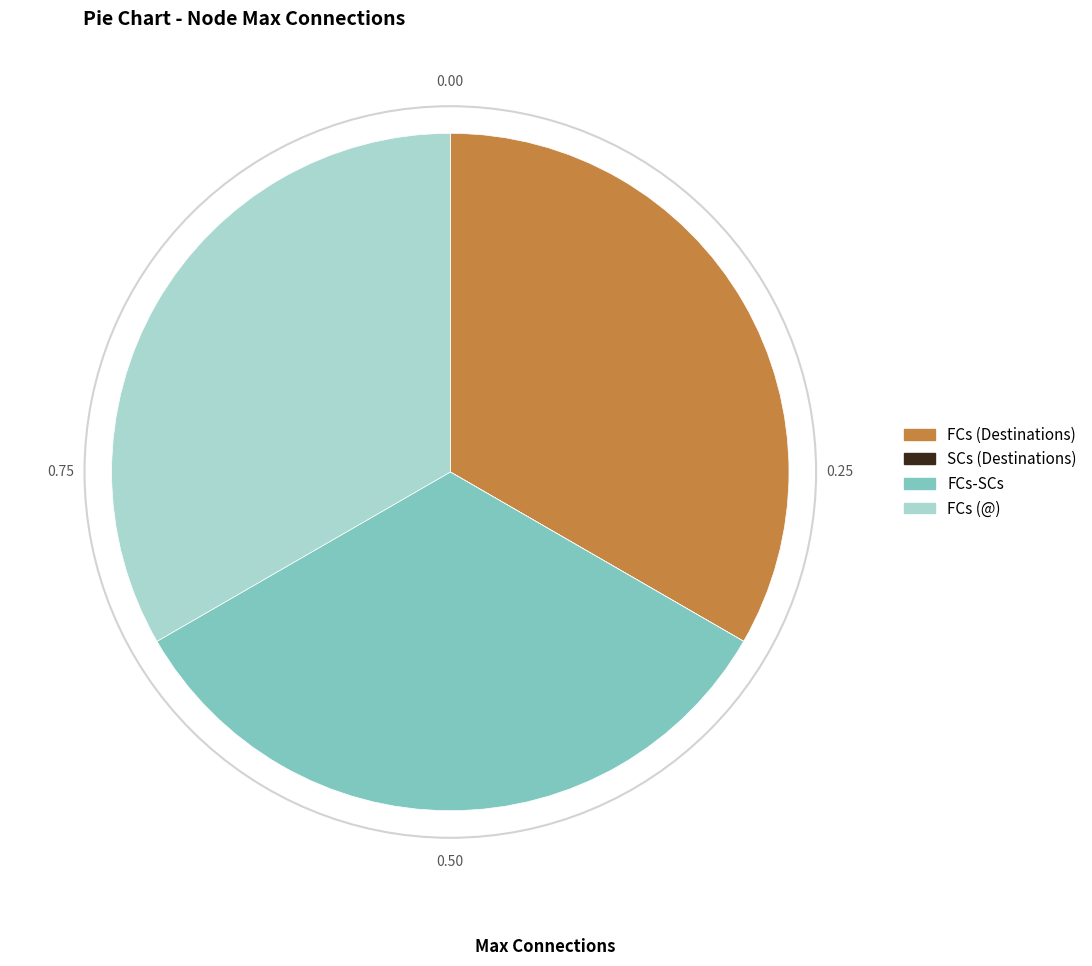

Does any single category account for the majority?

No